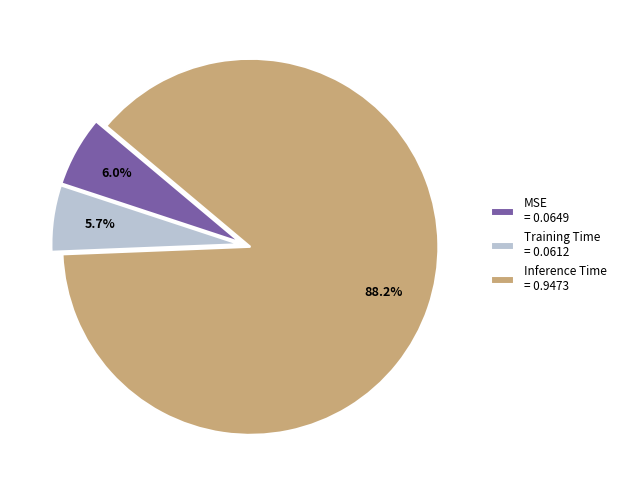

What percentage is the Training Time slice, to the nearest percent?

6%